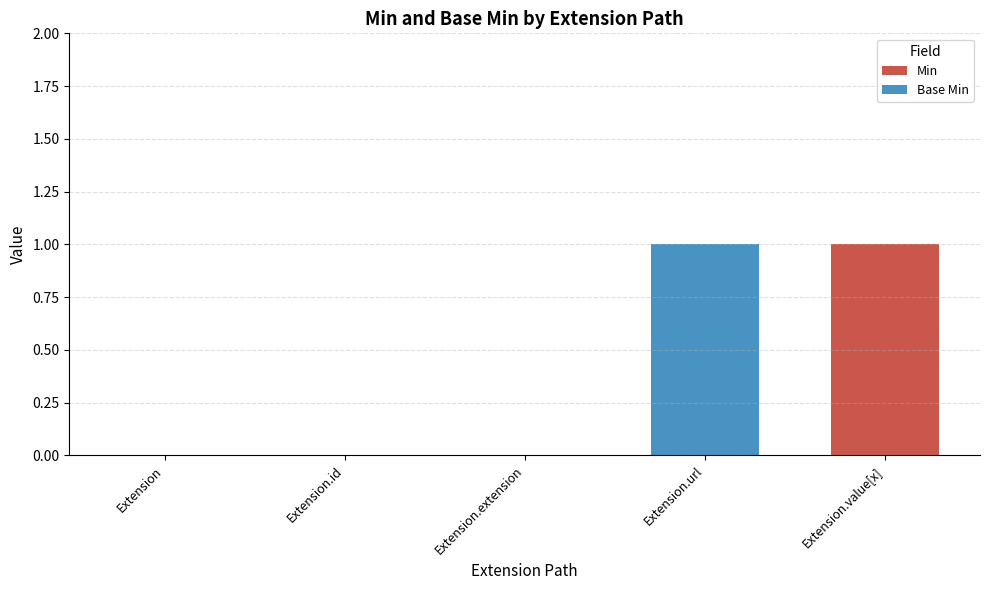

Which category has the highest value in the Min series?

Extension.value[x]